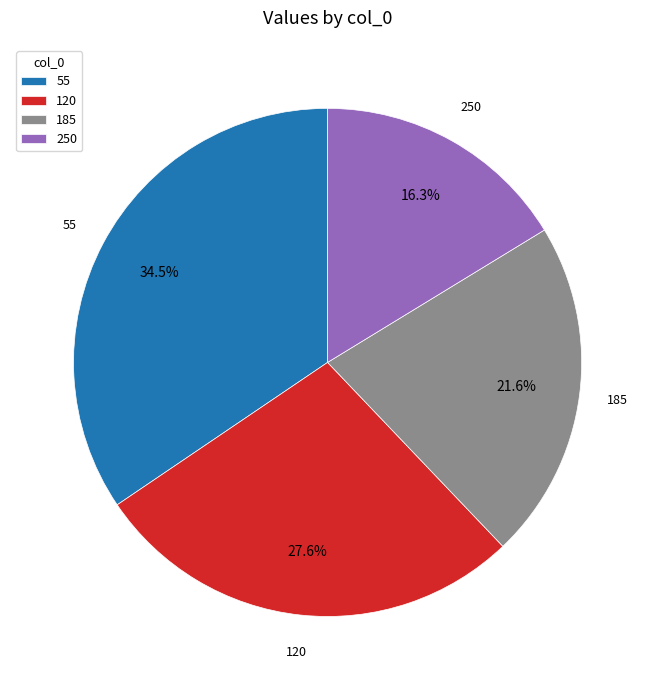

What portion of the pie excludes 185?

78.4%